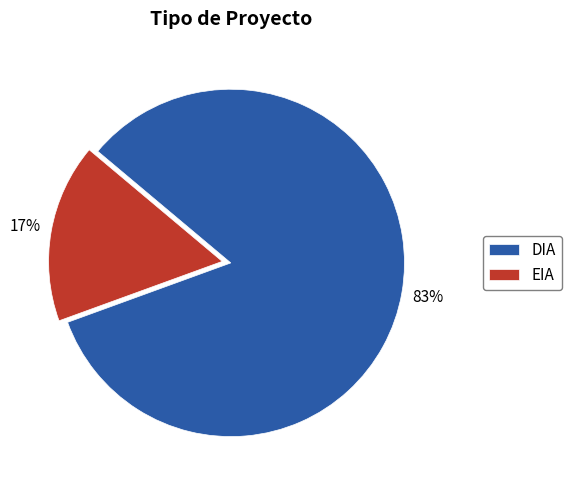

True or false: EIA accounts for 17% of the total.

True